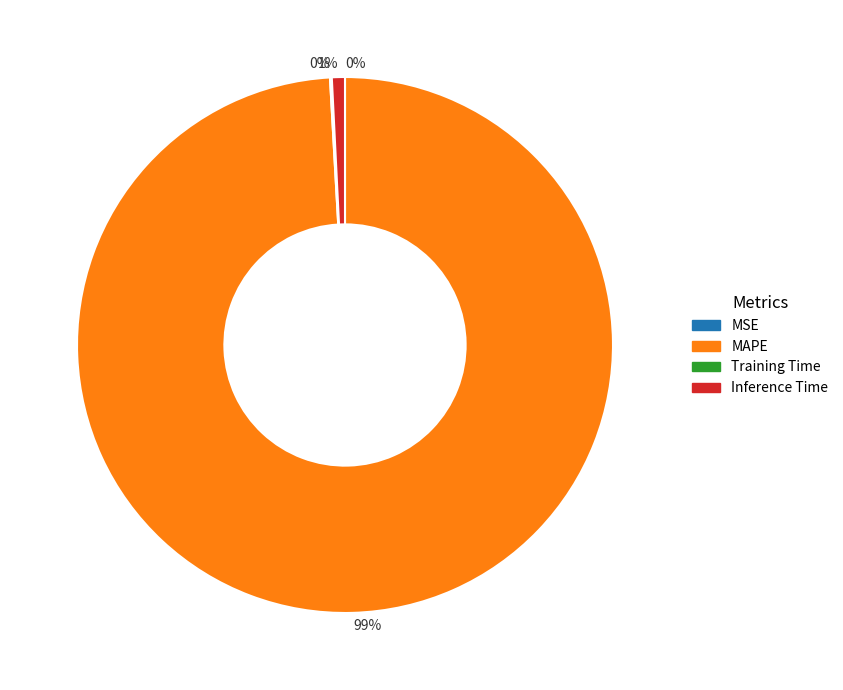

Does MAPE account for over 50% of the chart?

Yes